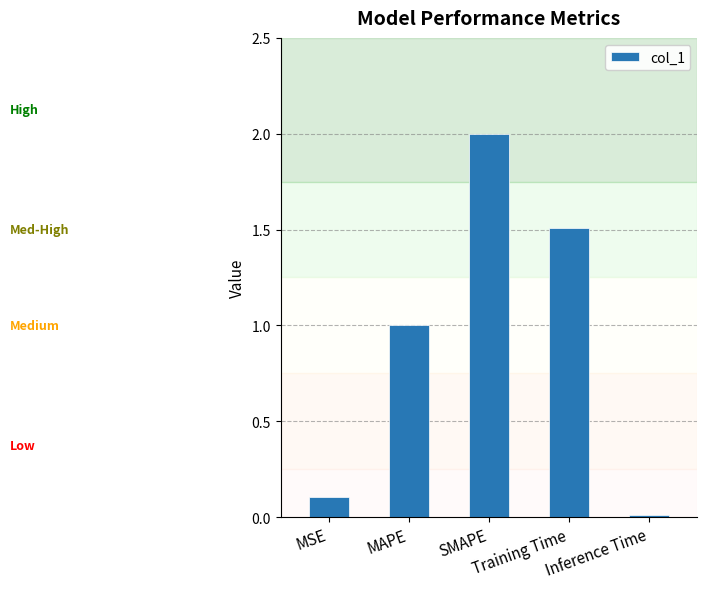

Rank the categories by value from lowest to highest.

Inference Time, MSE, MAPE, Training Time, SMAPE